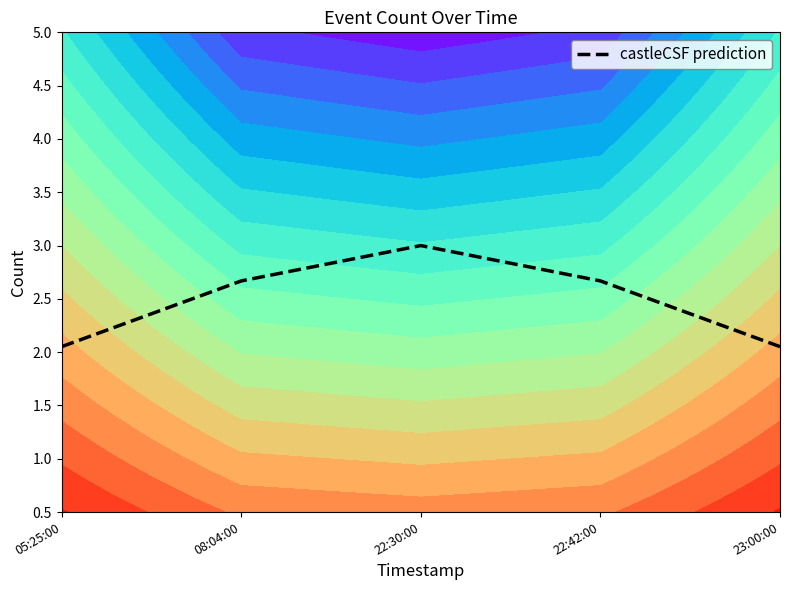

Reading right to left, extract all data points from this chart.

23:00:00=2.1	22:42:00=2.7	22:30:00=3.0	08:04:00=2.7	05:25:00=2.1